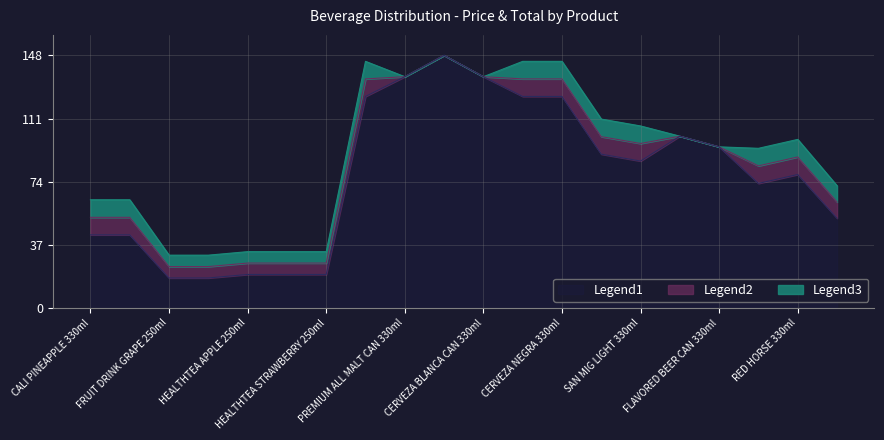

What value does the SELLING PRICE series have at PREMIUM ALL MALT CAN 330ml?

135.5